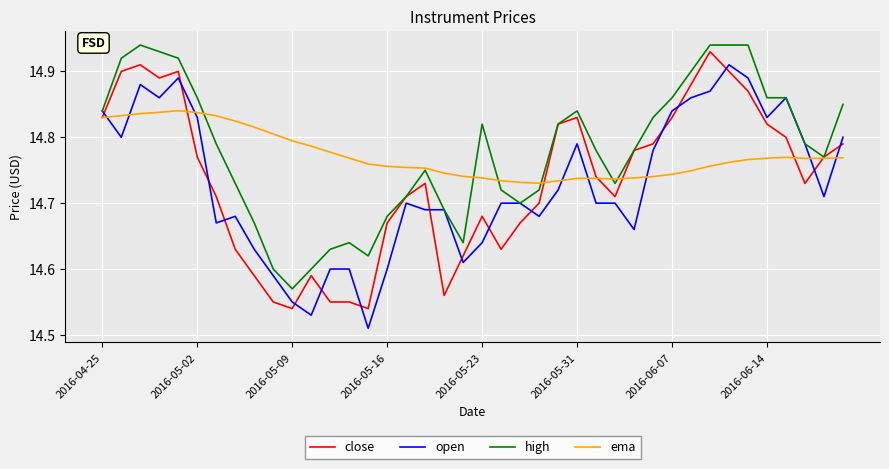

How many intersections are there between open and ema?

8